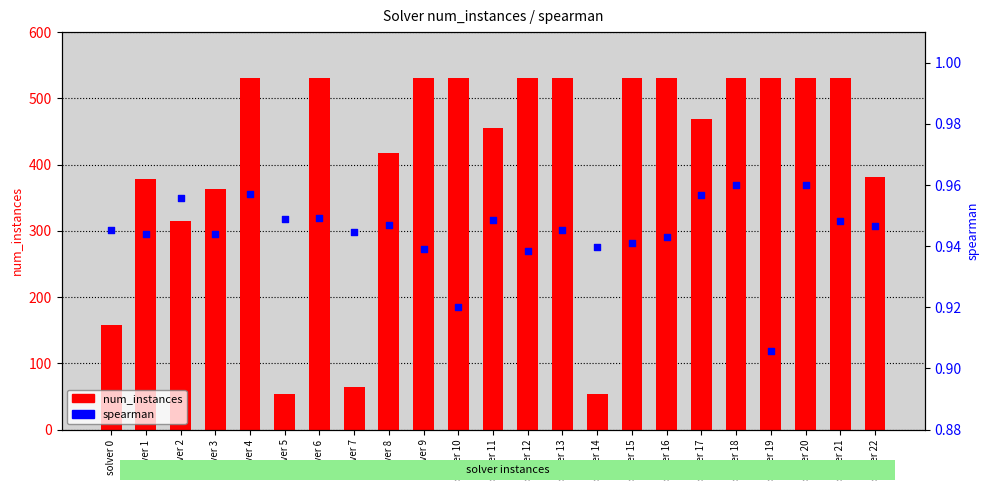

Which series contains the highest Y value?

num_instances